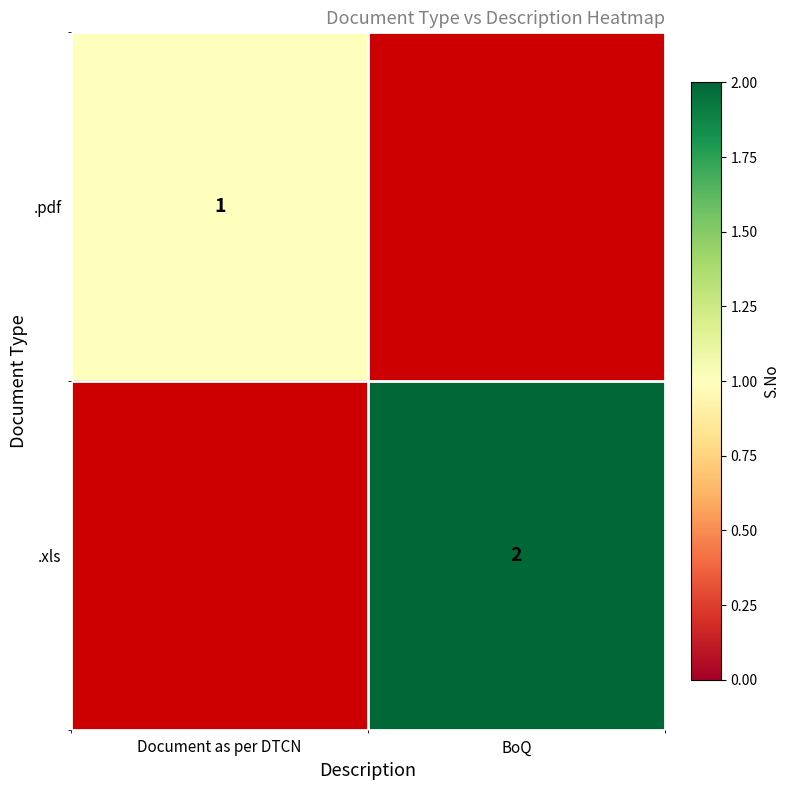

True or false: .xls has a value of 3 at BoQ.

False